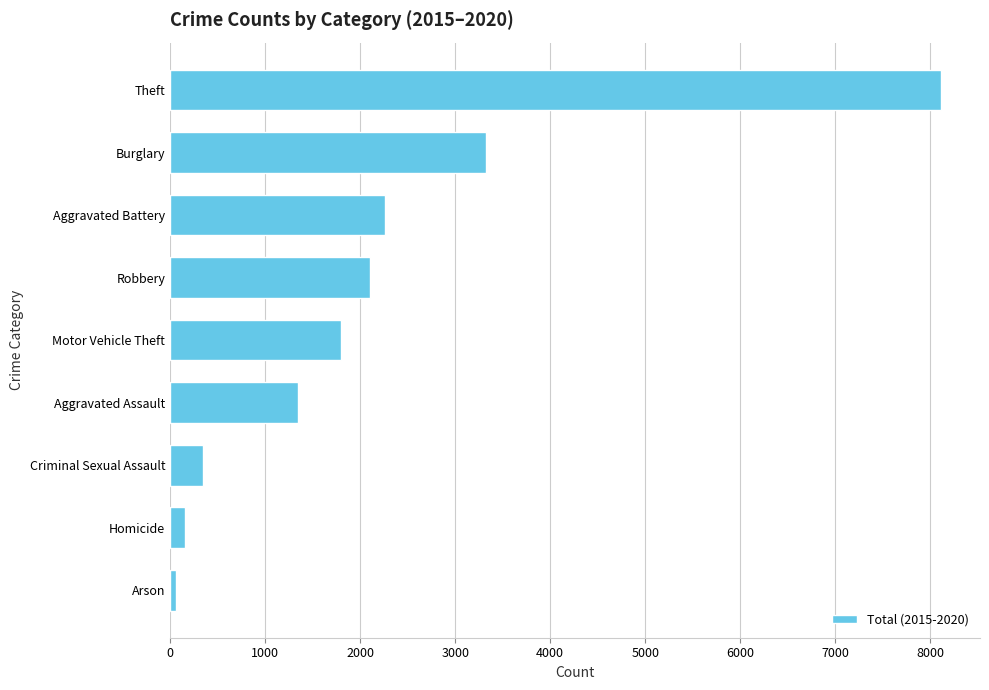

True or false: the data shows 2264 at Aggravated Battery.

True